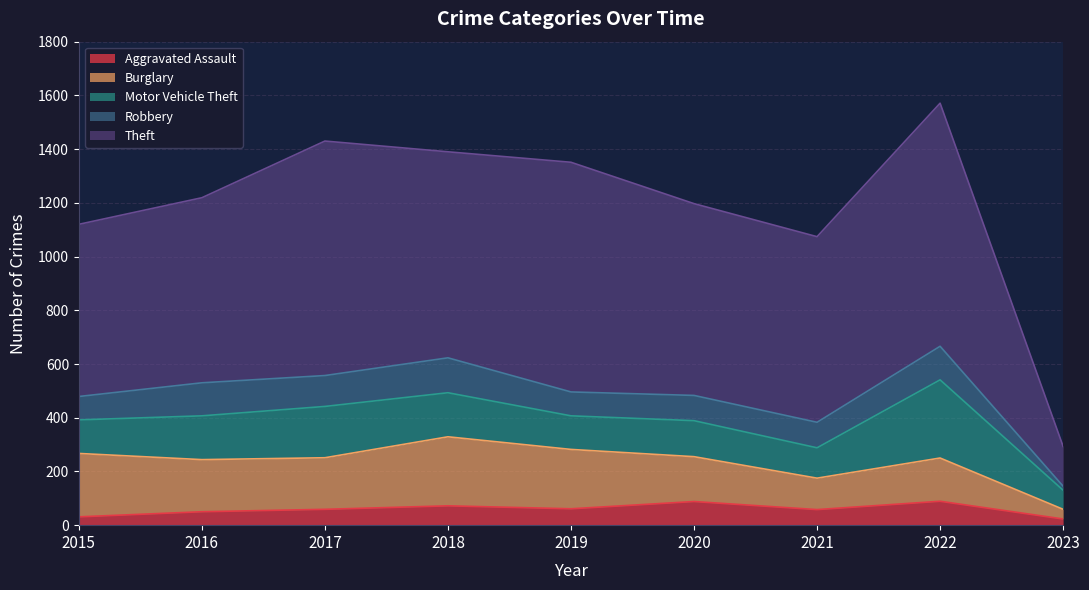

Where do Aggravated Assault and Robbery first cross each other?

2022 and 2023